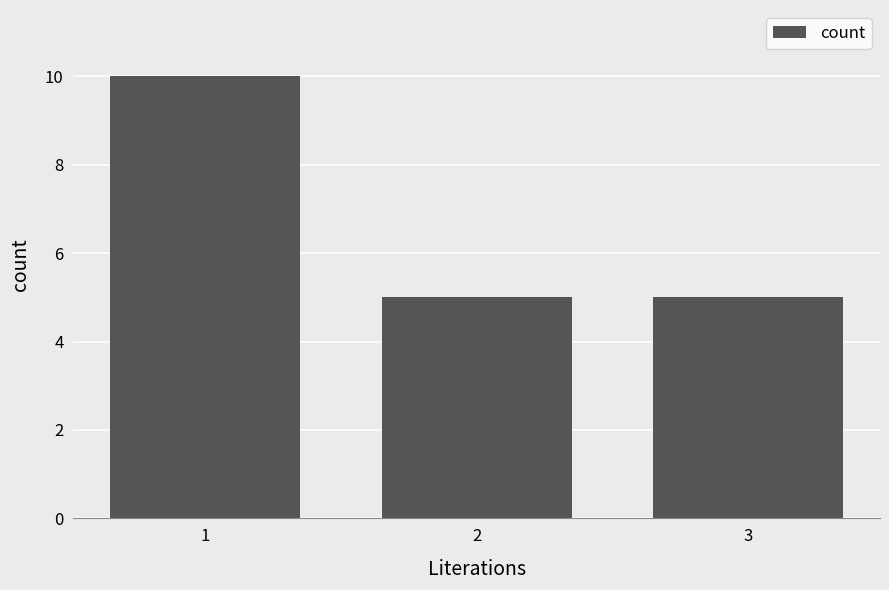

What is the change in value from 1 to 3?

-5